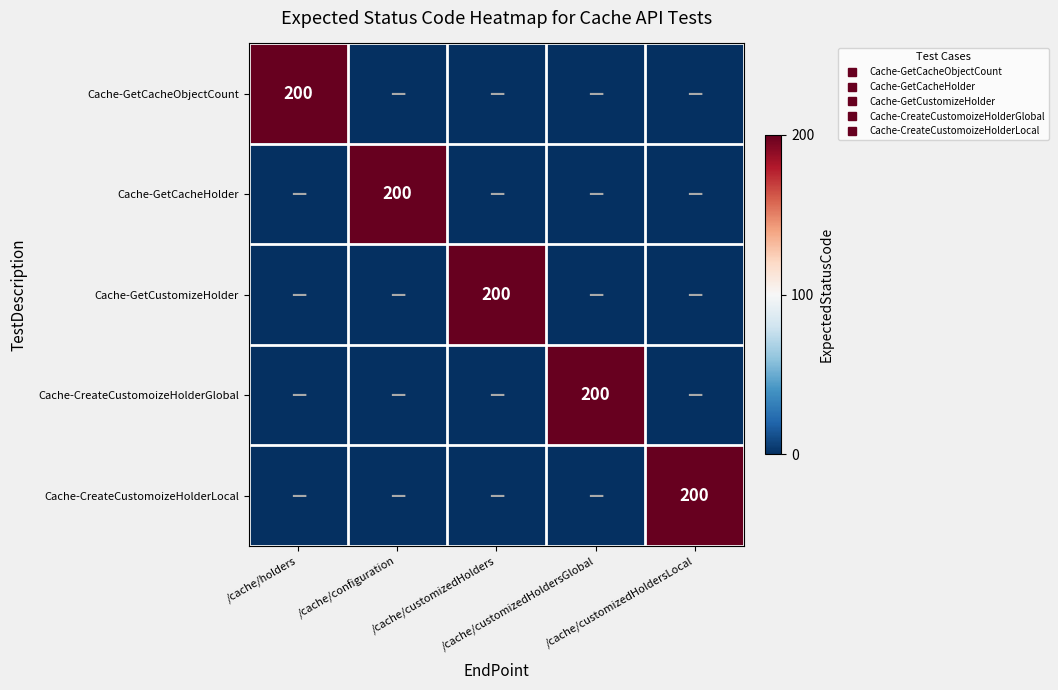

The Cache-GetCustomizeHolder series shows 0 at /cache/customizedHoldersGlobal. True or false?

True